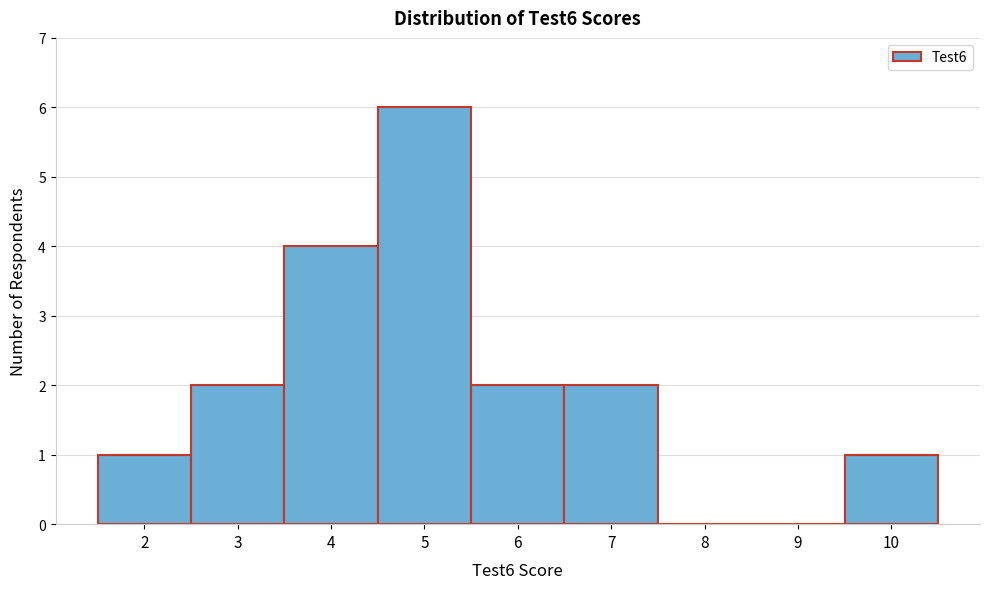

How tall is the bar that spans 4.5 to 5.5 on the x-axis? The values are not printed on the chart, so give them approximately, as read against the axis.

6